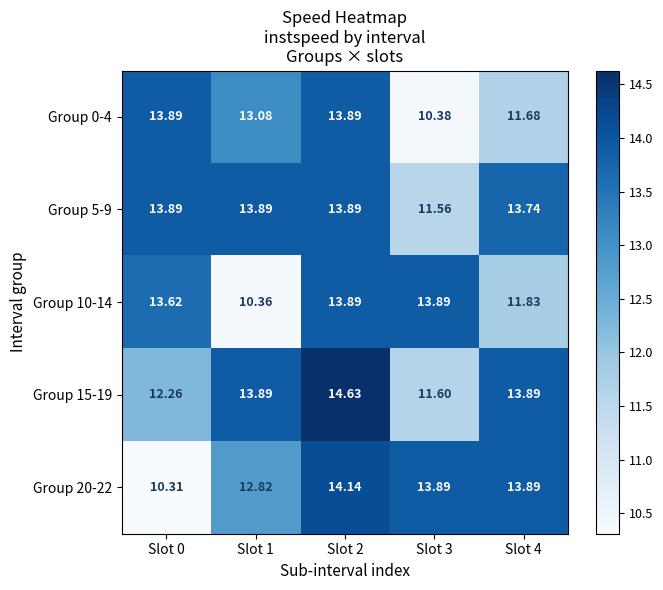

Is the value of Group 15-19 at Slot 2 greater than the value of Group 10-14 at Slot 4?

Yes